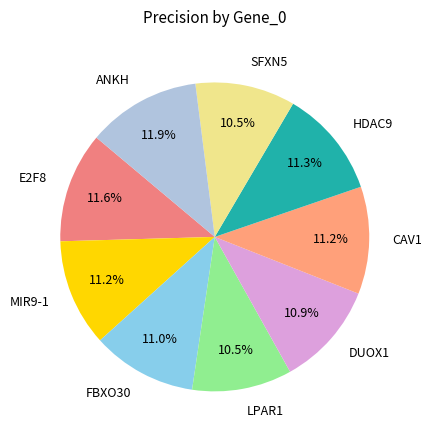

How many segments does this pie chart have?

9